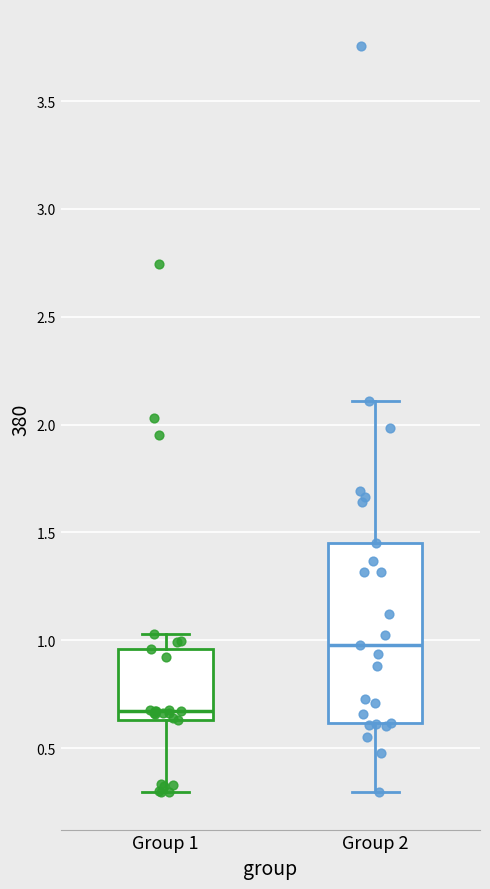

Which box has the highest median line?

Group 2